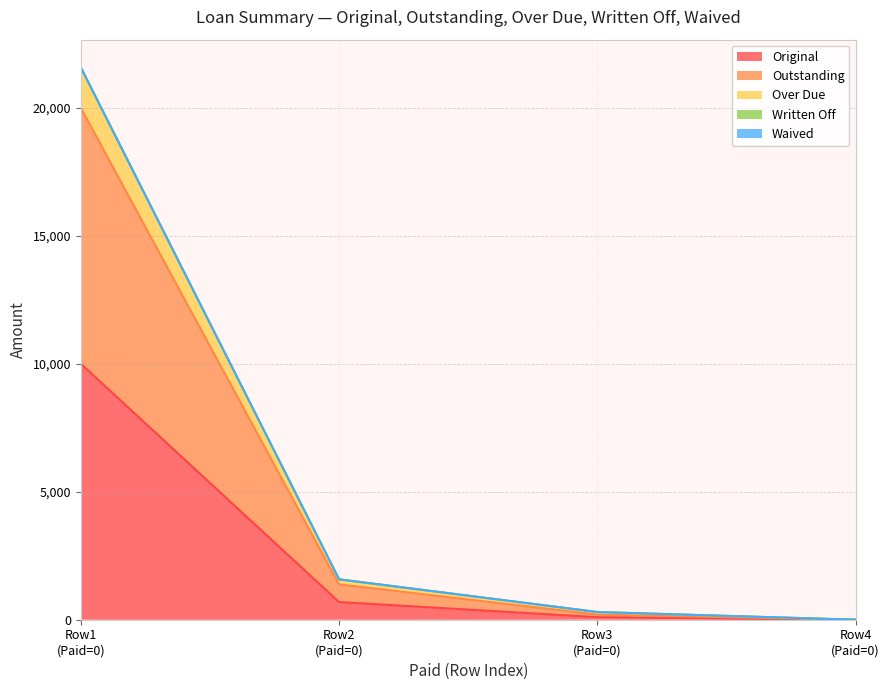

Does the chart display data point markers on the line(s)?

No